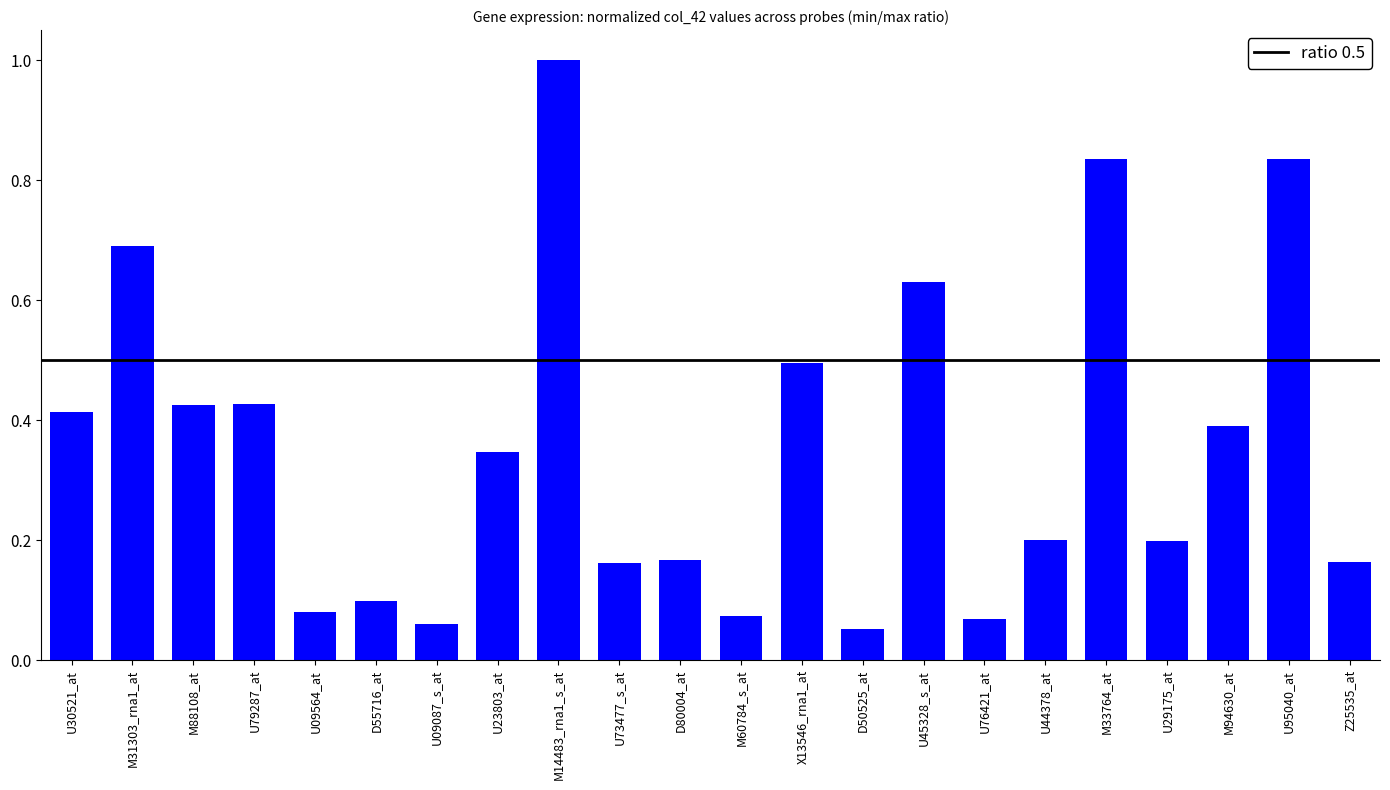

What position from the right is U73477_s_at?

13